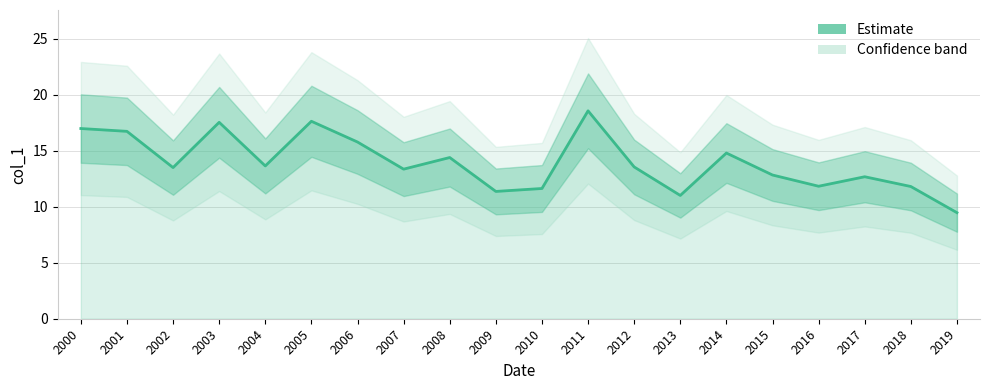

What is the value of the 9th point from the left?

14.4